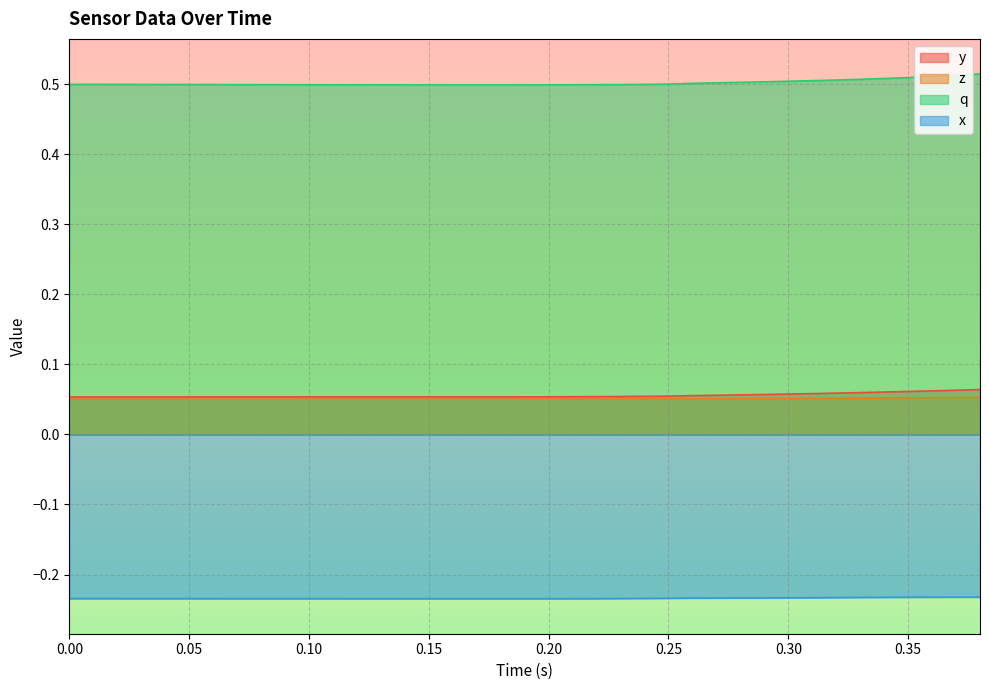

What is the sum of all x values?

-9.1